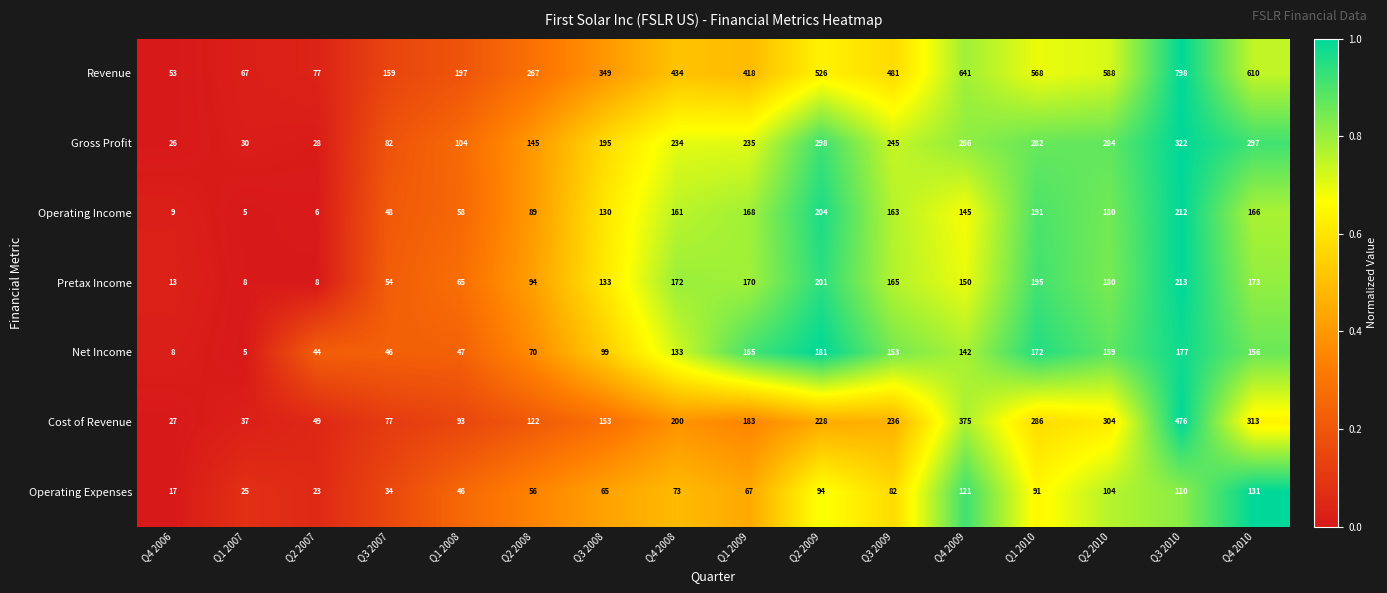

What is the sum of the Operating Expenses values at Q1 2007 and Q2 2008?

81